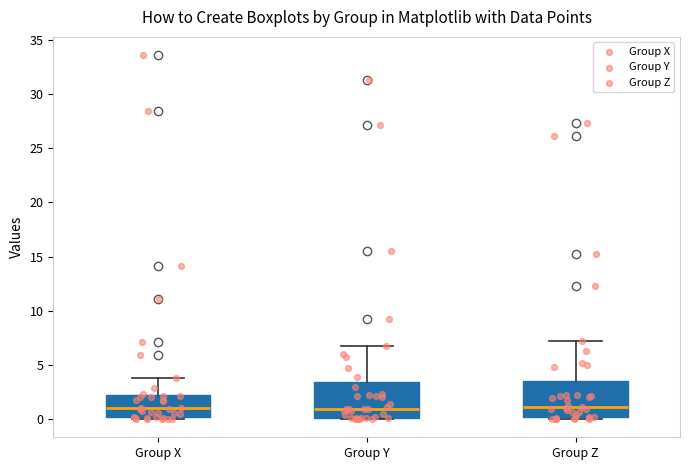

Where does the median line of the box for Group Y sit on the y-axis? The values are not printed on the chart, so give them approximately, as read against the axis.

1.0